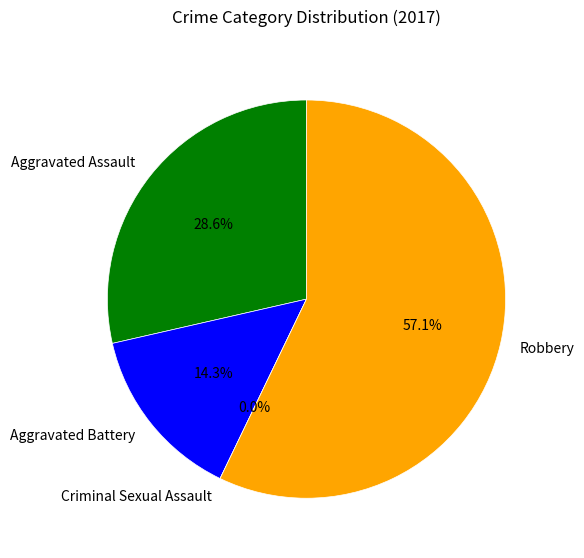

Rank the categories by value from lowest to highest.

Criminal Sexual Assault, Aggravated Battery, Aggravated Assault, Robbery